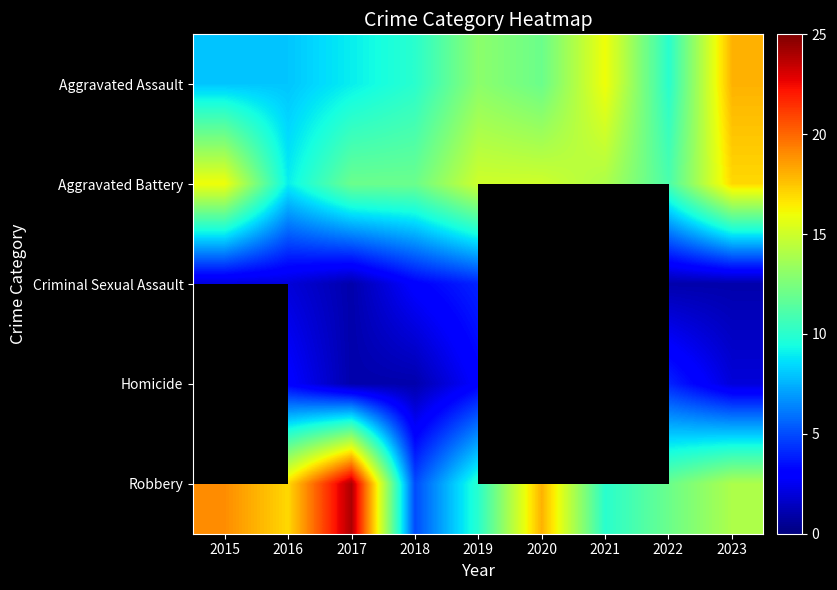

Where does the Robbery series first go above 14?

2015